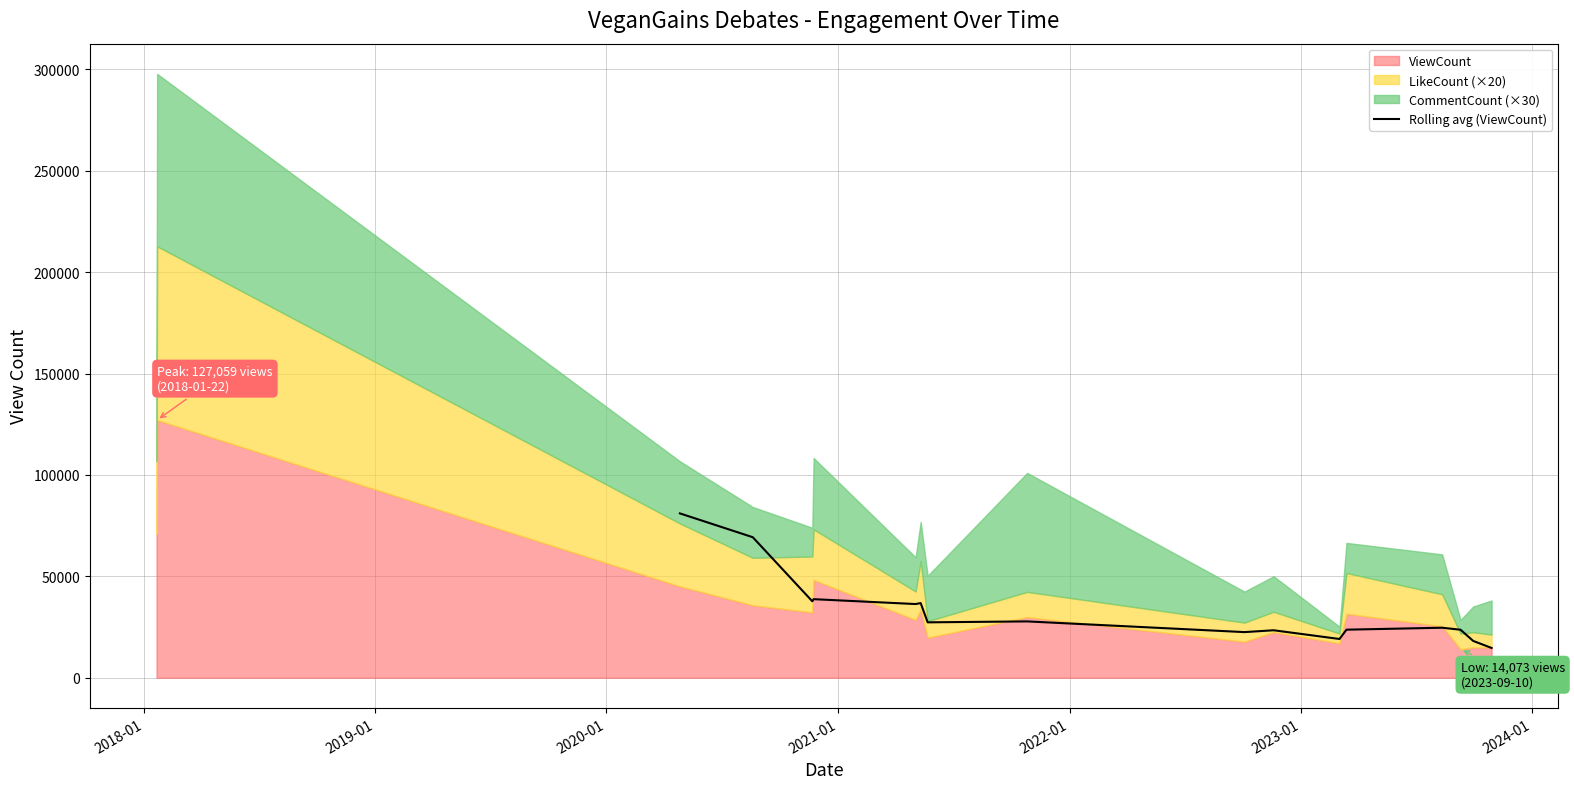

What is the highest value of the Rolling avg (ViewCount) series?

81039.7